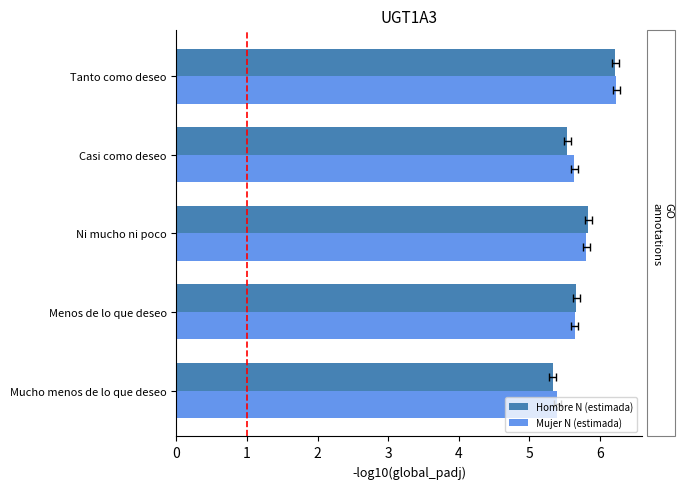

The value of Hombre N (estimada) at Casi como deseo is 7.7. True or false?

False